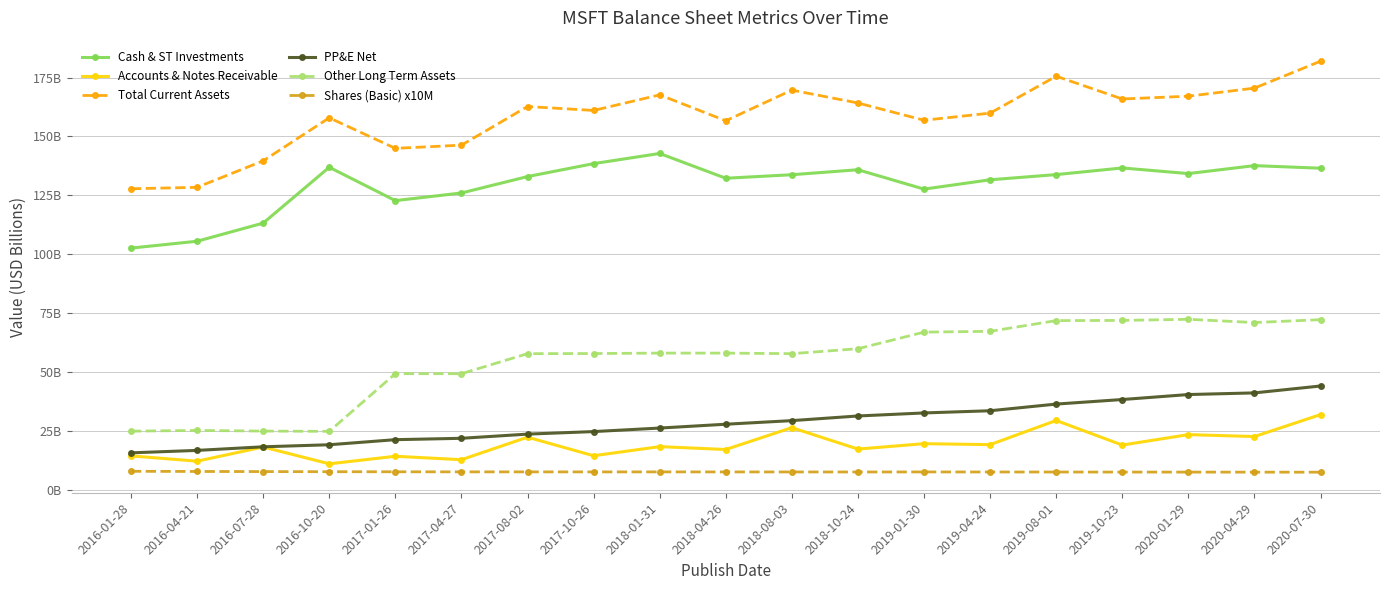

The PP&E Net series shows 32.7 at 2019-01-30. True or false?

True